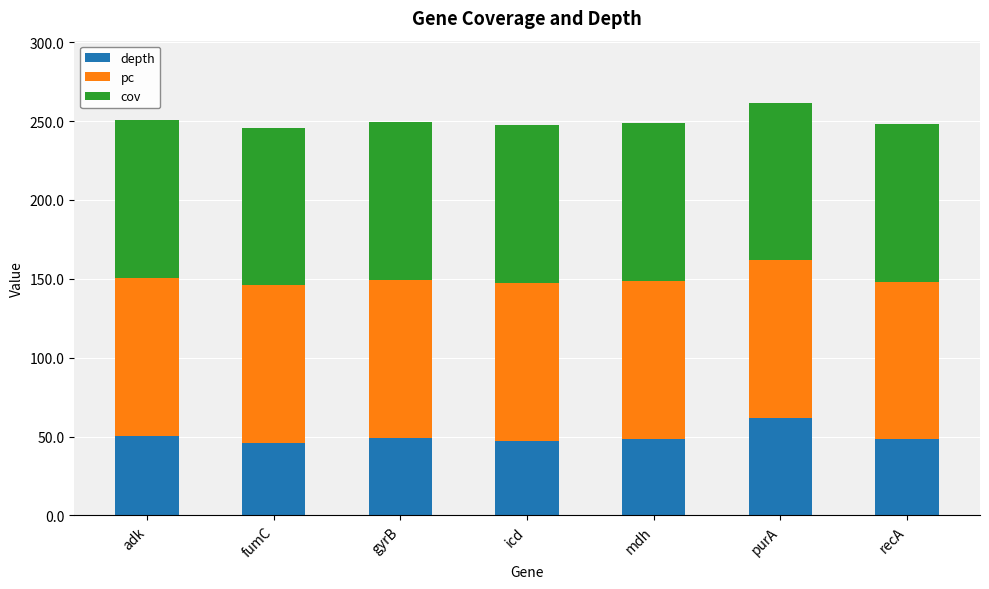

Which category has the highest value in the depth series?

purA